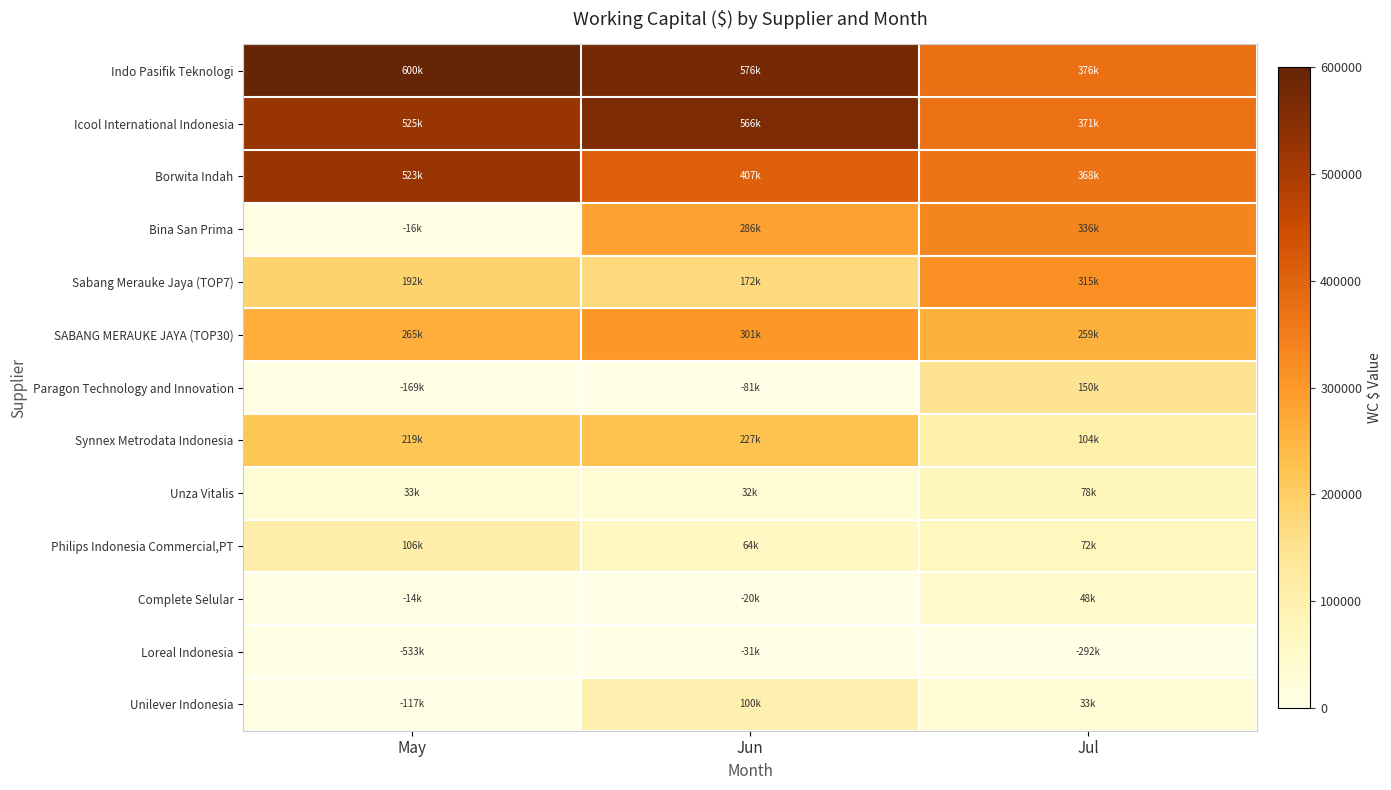

What is the difference between the highest and lowest values at Jun?

656752.7